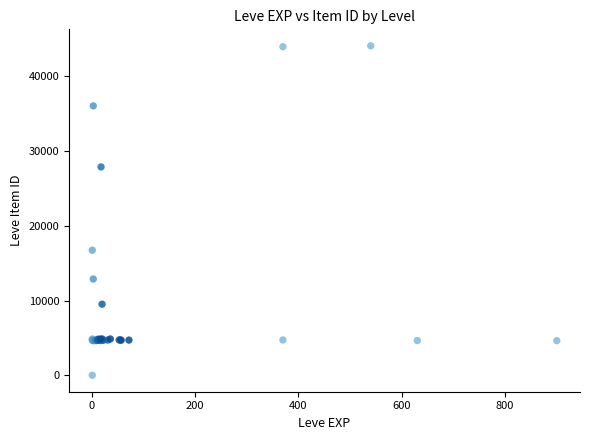

What Y value in the scatter plot is closest to 22050?

16734